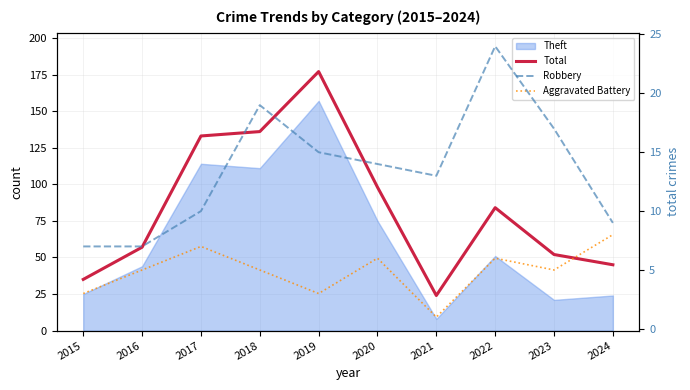

List the labels in order of Aggravated Battery value, smallest first.

2021, 2015, 2019, 2016, 2018, 2023, 2020, 2022, 2017, 2024